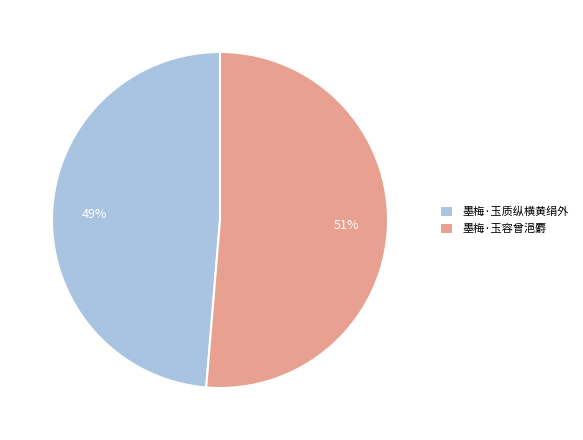

Count the number of slices in the pie.

2